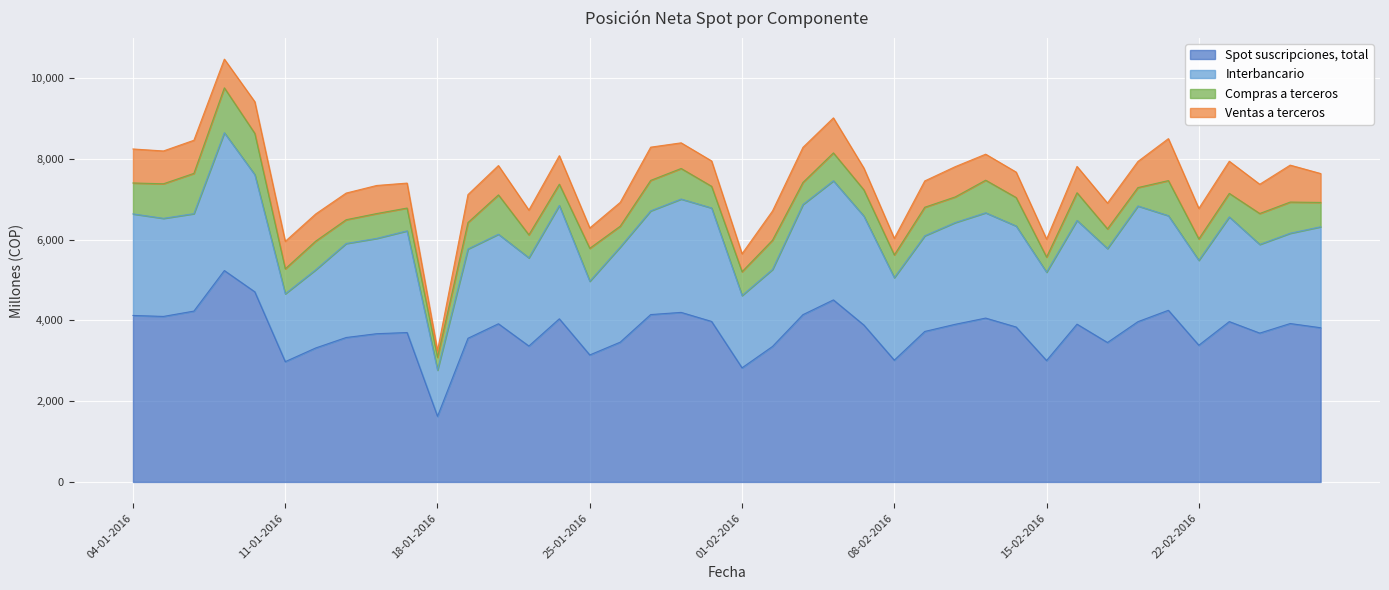

What is the sum of the Compras a terceros values at 08-01-2016 and 10-02-2016?

1656